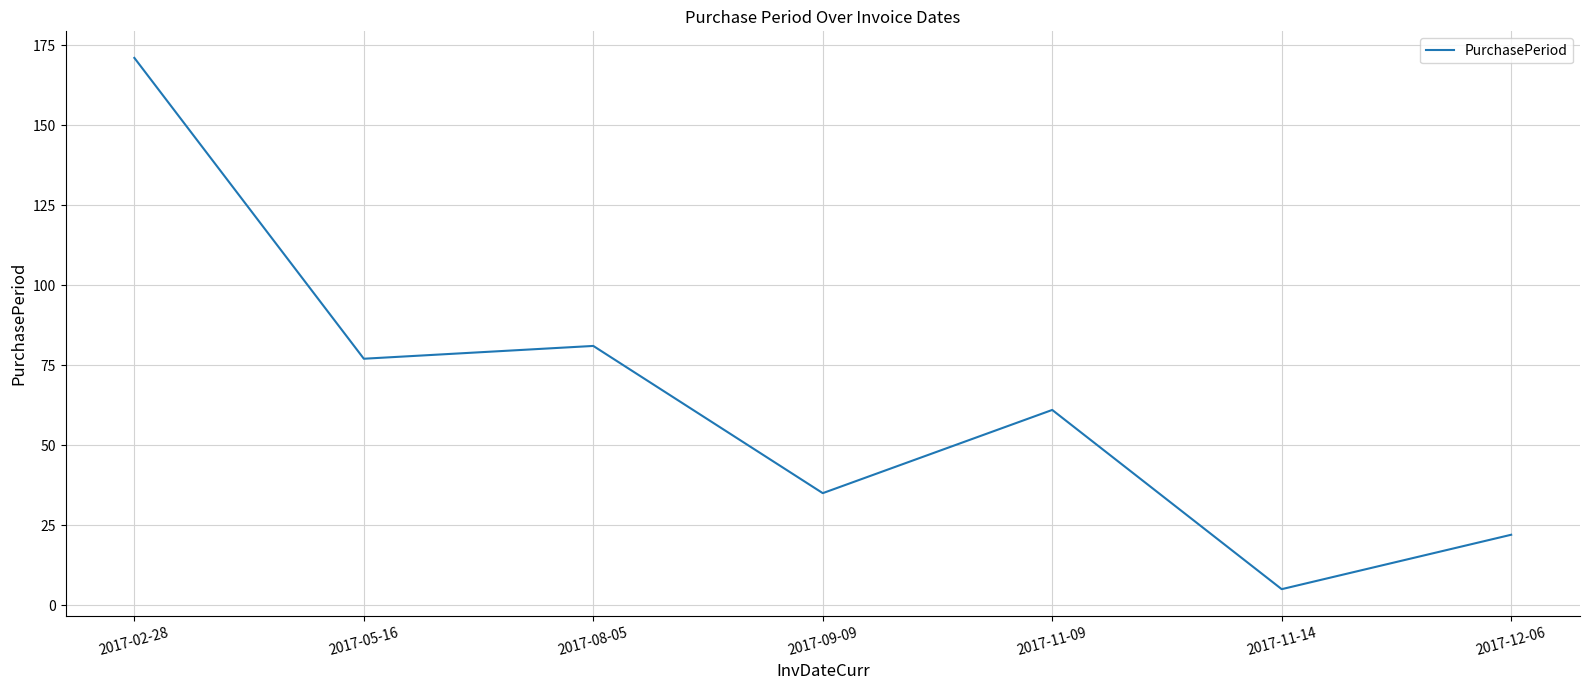

At which category does the data reach its first local valley?

2017-05-16